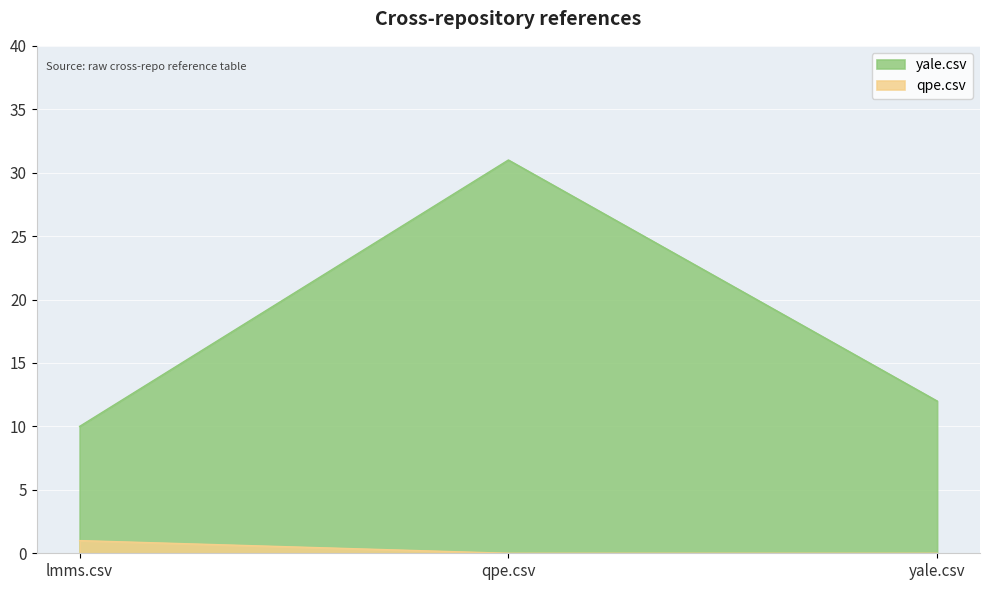

What is the difference between the maximum and minimum values in the yale.csv series?

21